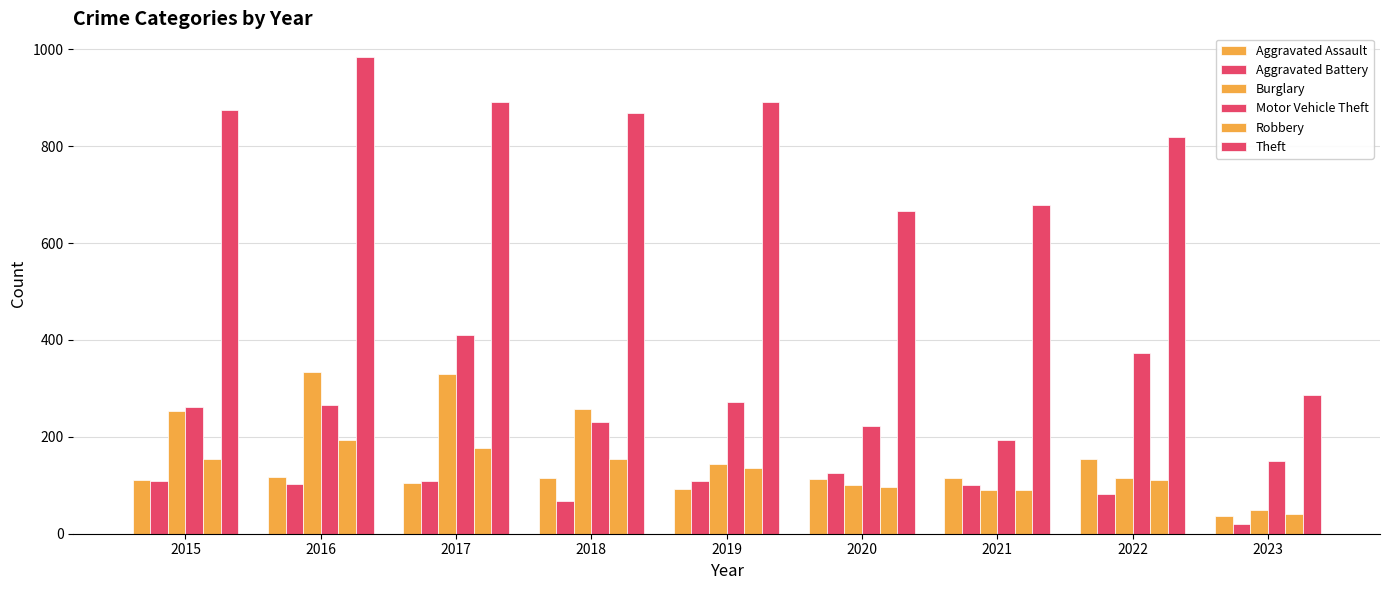

How many distinct data groups are displayed?

6